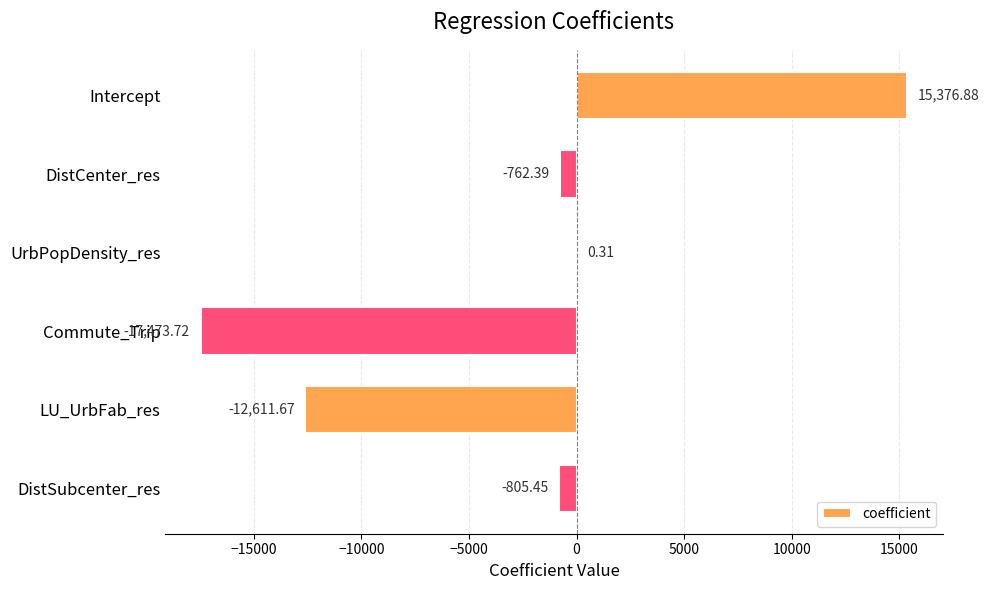

Which label corresponds to the largest value in the chart?

Intercept